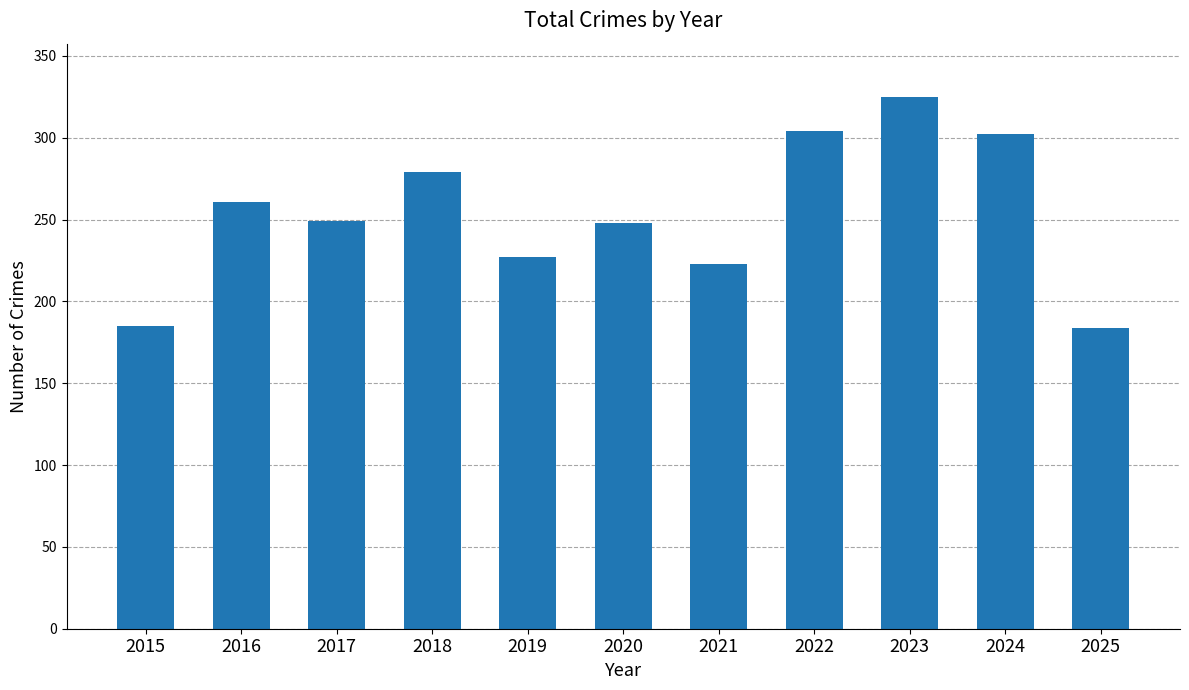

What is the difference between the values at 2023 and 2024?

23